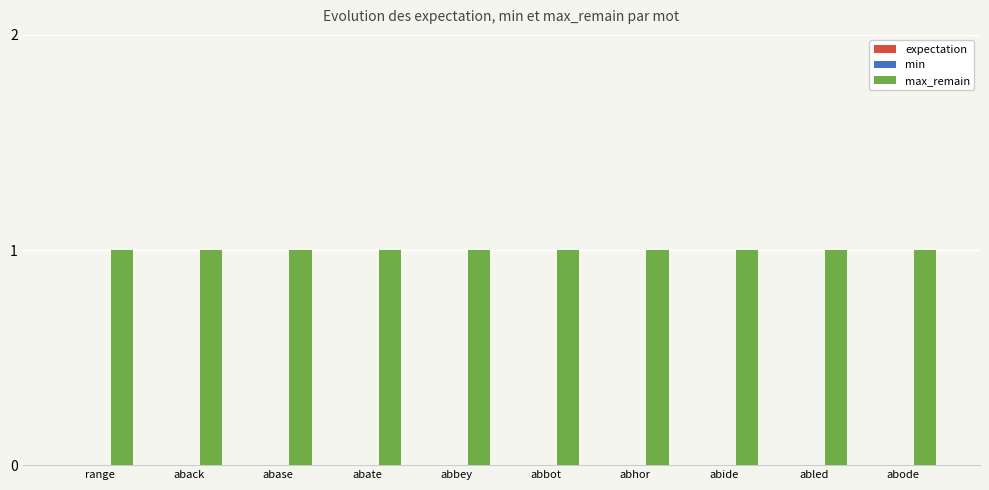

The max_remain series shows 1 at range. True or false?

True